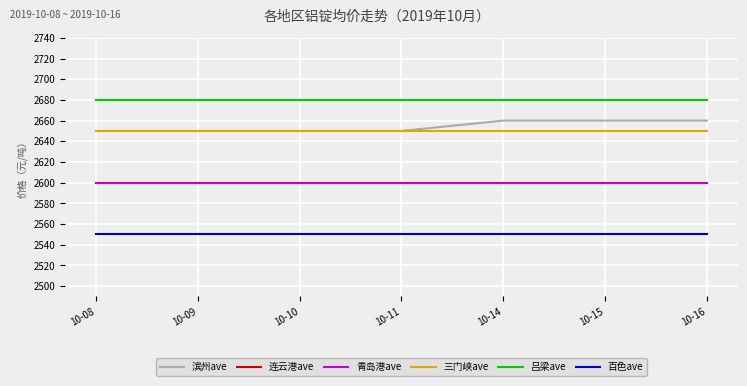

Does the chart display data point markers on the line(s)?

No